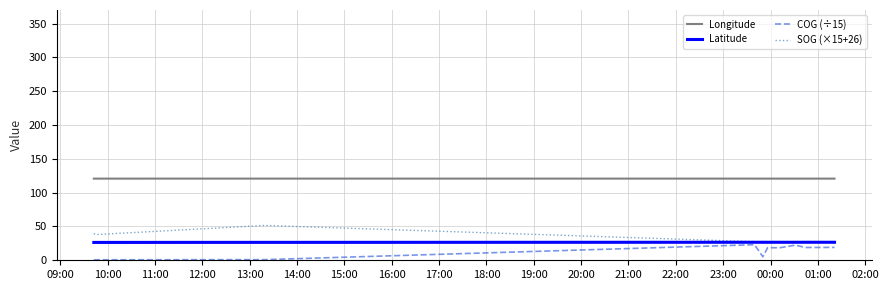

Does the chart have visible grid lines?

Yes